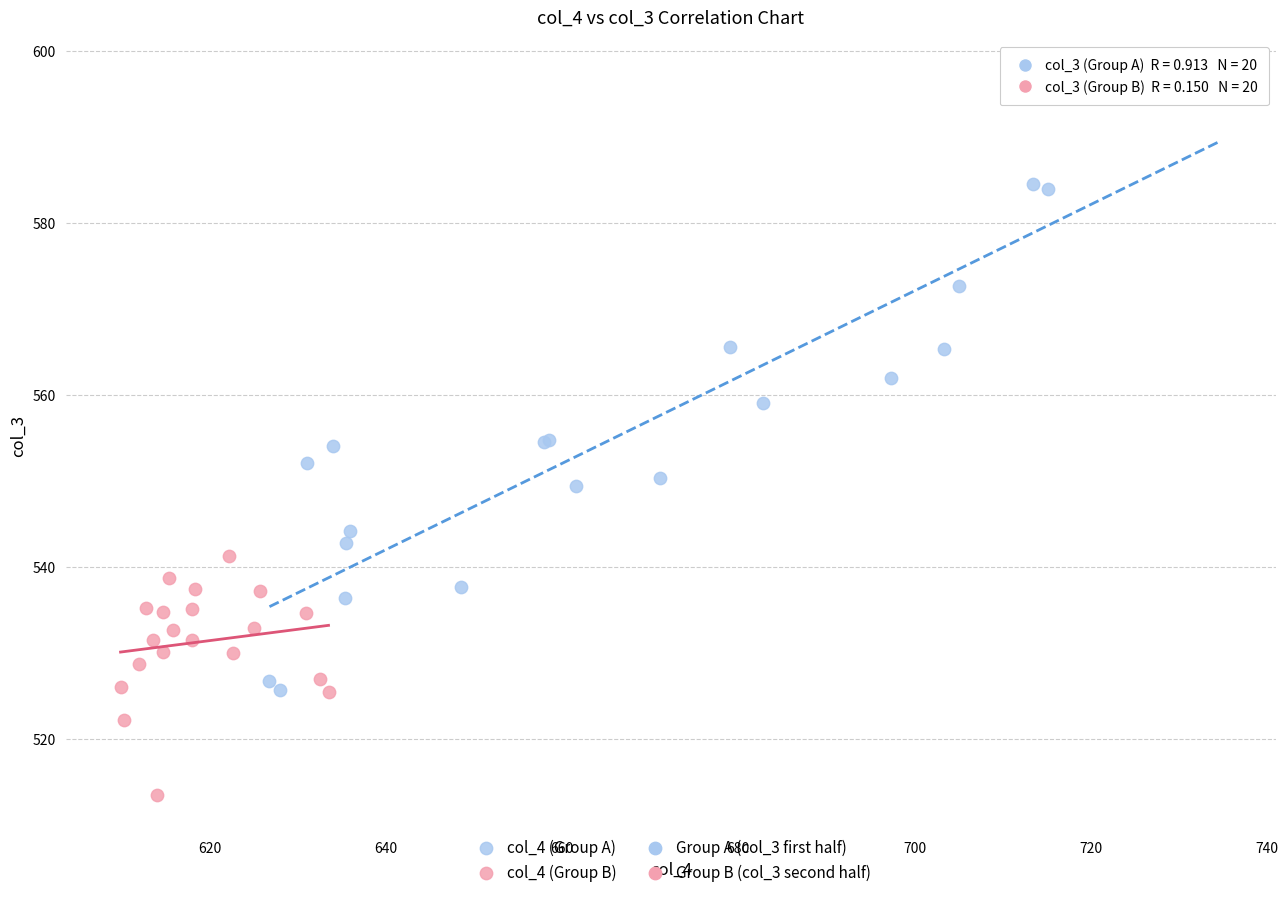

Which series contains the lowest Y value?

col_4 (Group B)